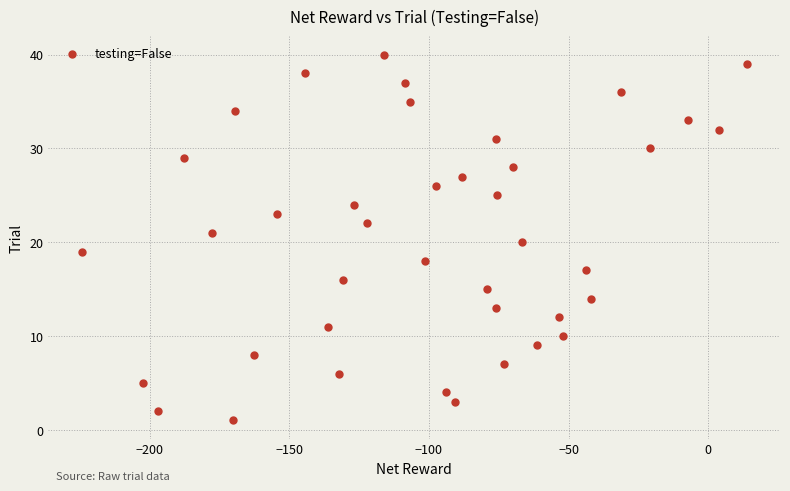

What is the range of Y values (max minus min)?

39